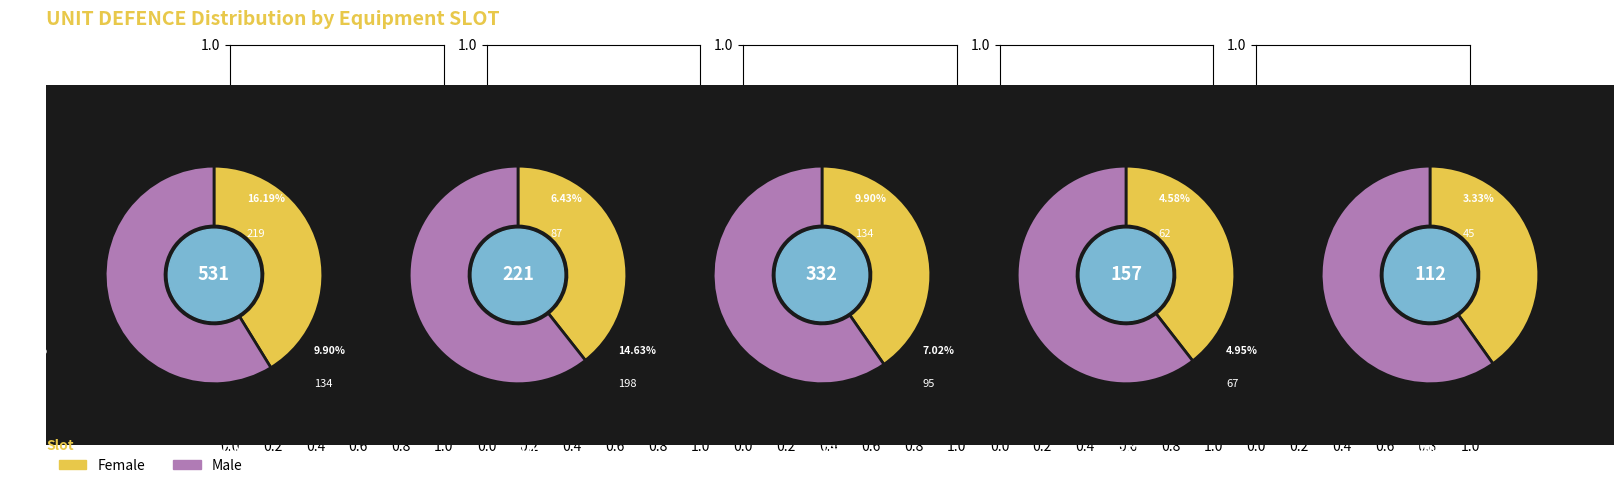

Do 9 and 29 together represent more than half of the pie?

No